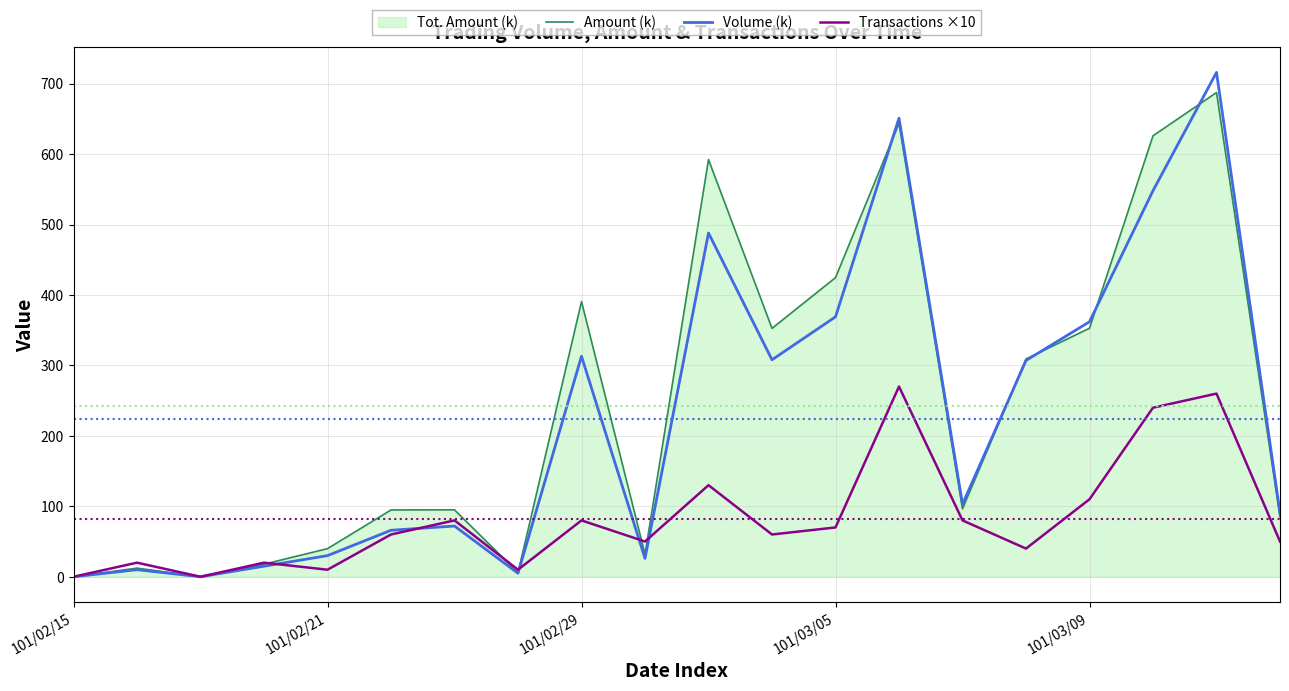

The value of Amount (k) at 101/03/05 is 209.5. True or false?

False